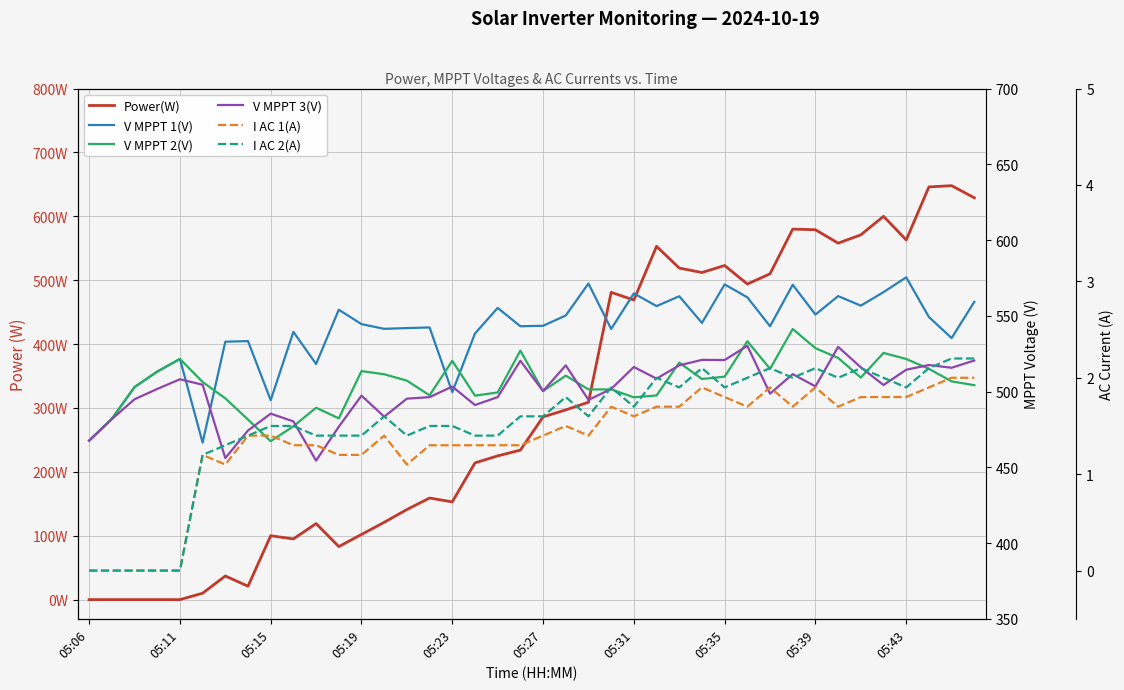

How many interior local peaks does the V MPPT 1(V) series have?

13